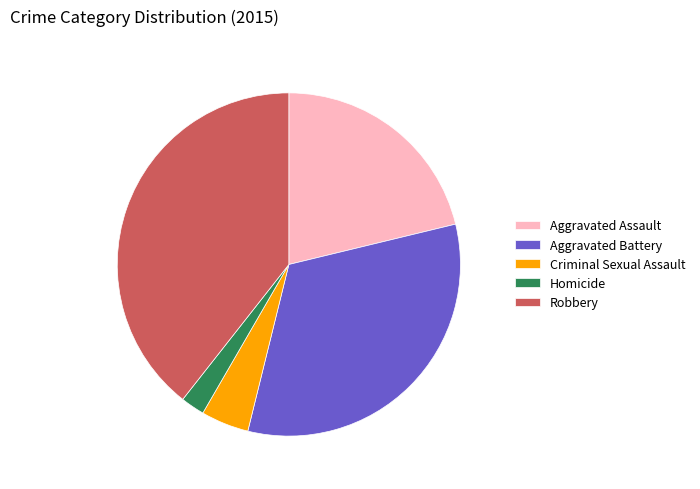

How many slices are in this pie chart?

5